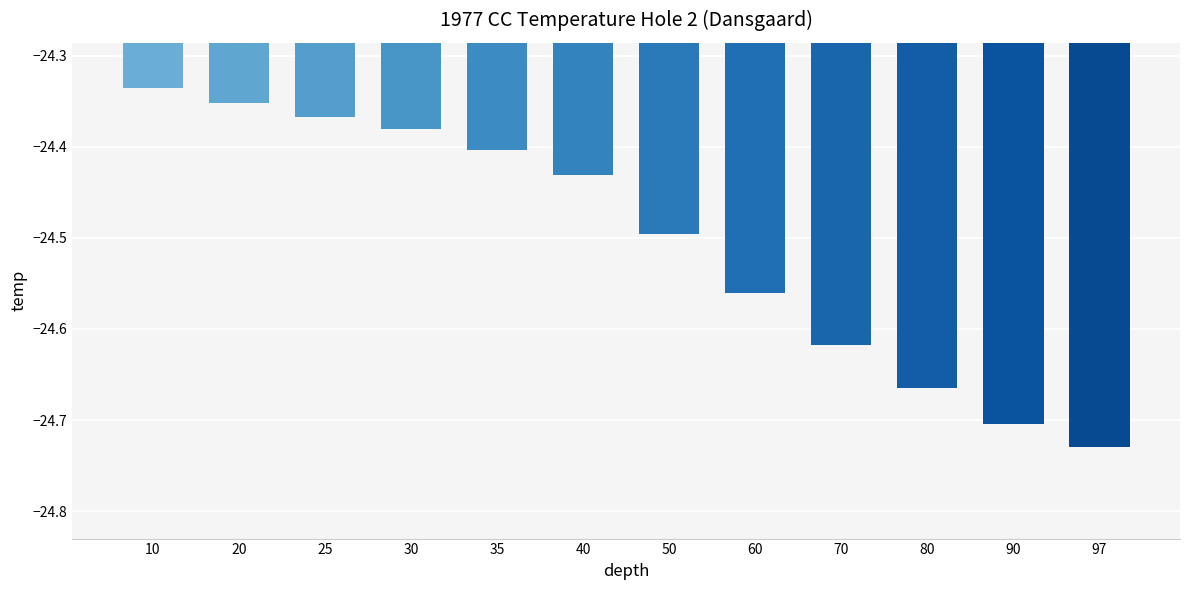

Between 70 and 97, which is larger?

70